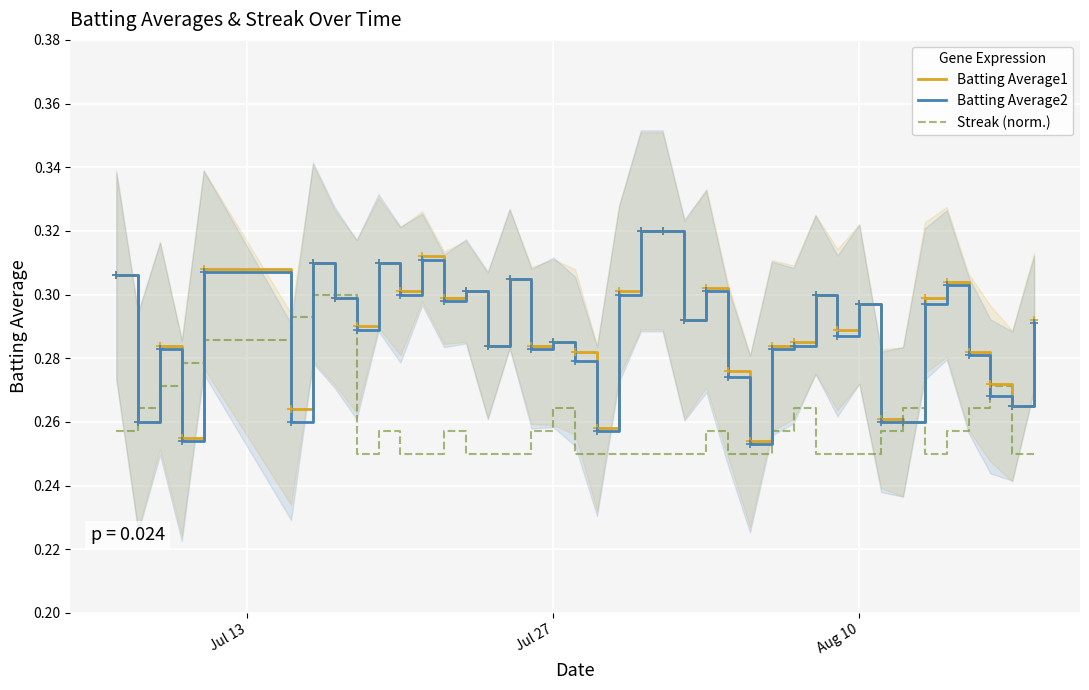

Which series has the largest total across all categories?

Batting Average1